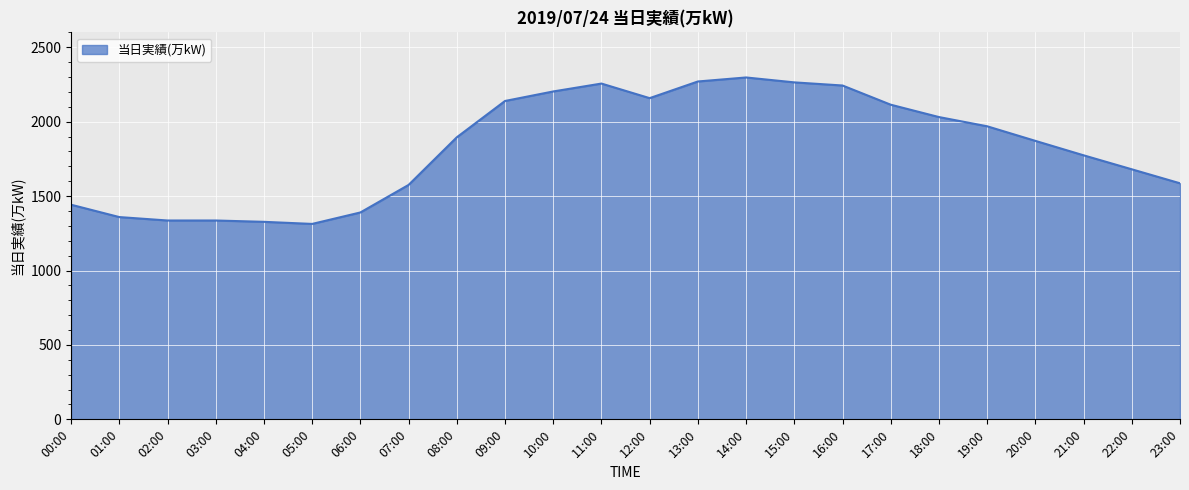

Which has a higher value, 15:00 or 21:00?

15:00